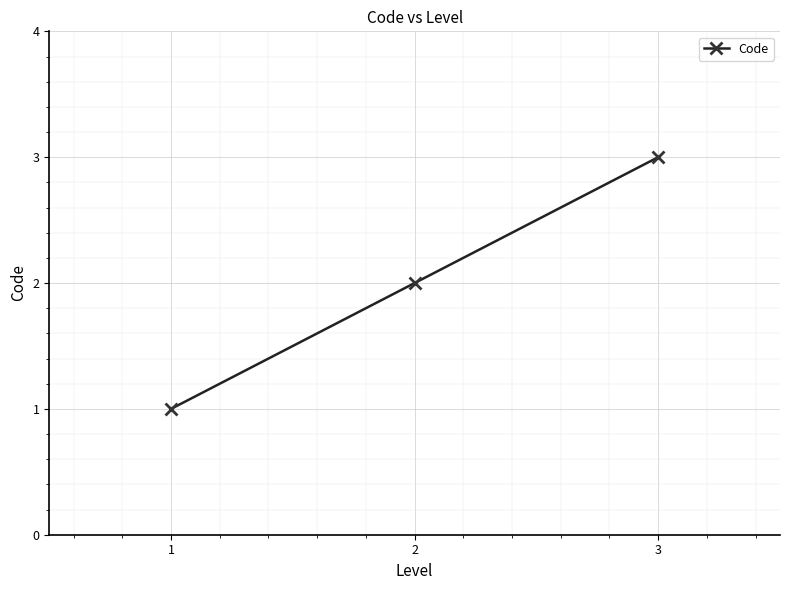

What is the ratio of the value at 1 to the value at 2?

0.5